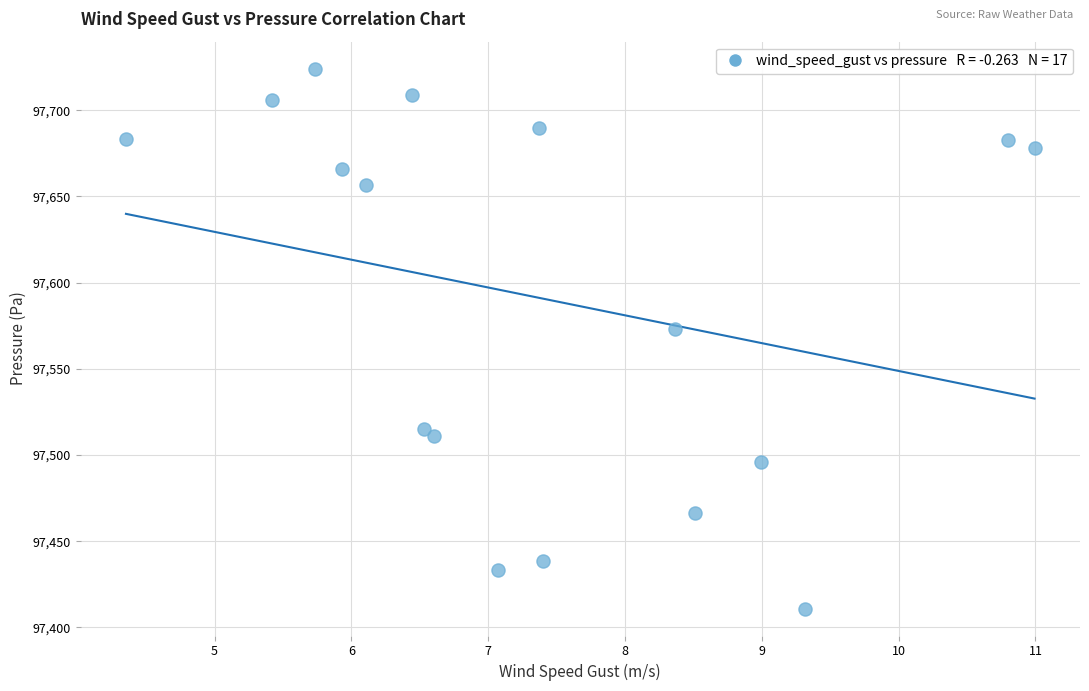

What Y value in the scatter plot is closest to 97567?

97573.0